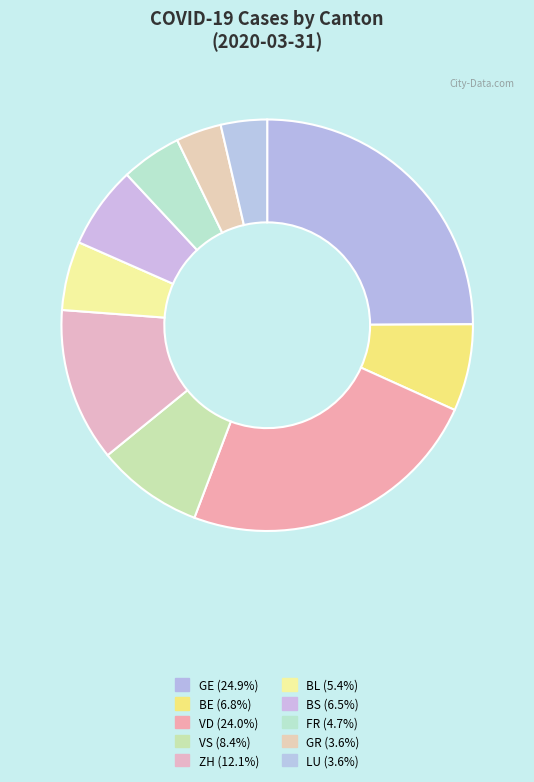

What percentage is NOT represented by VS?

91.6%